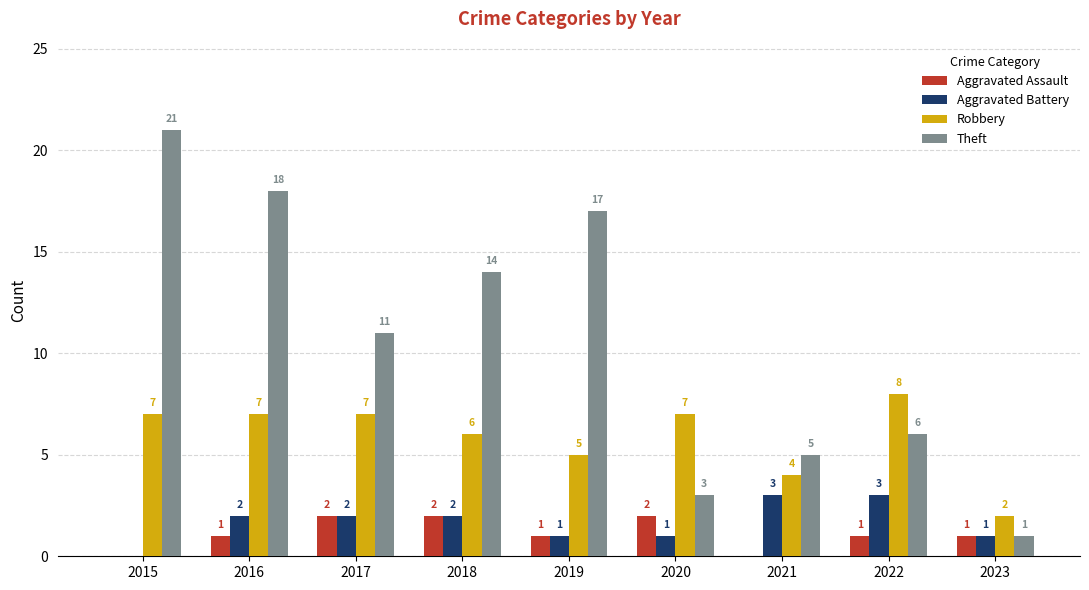

Count the number of categories in the chart.

9